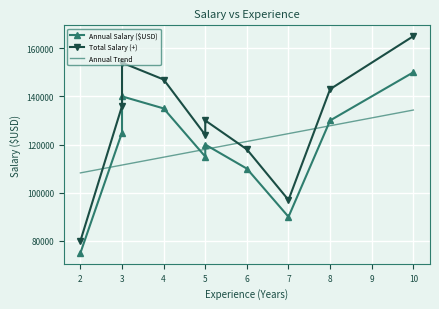

What is the difference between the maximum and minimum values in the Annual Salary ($USD) series?

75000